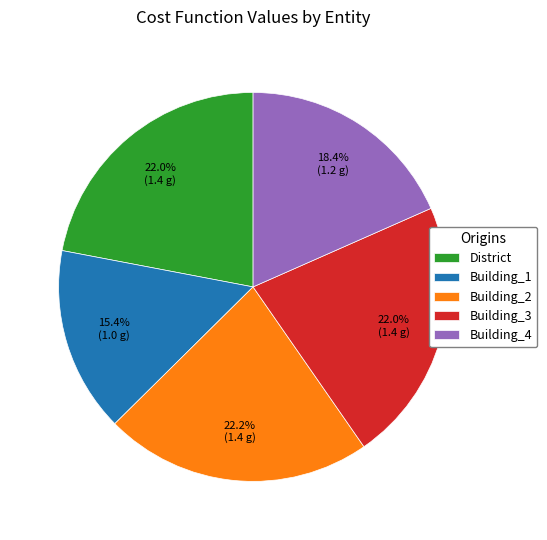

Between Building_4 and Building_1, which is larger?

Building_4